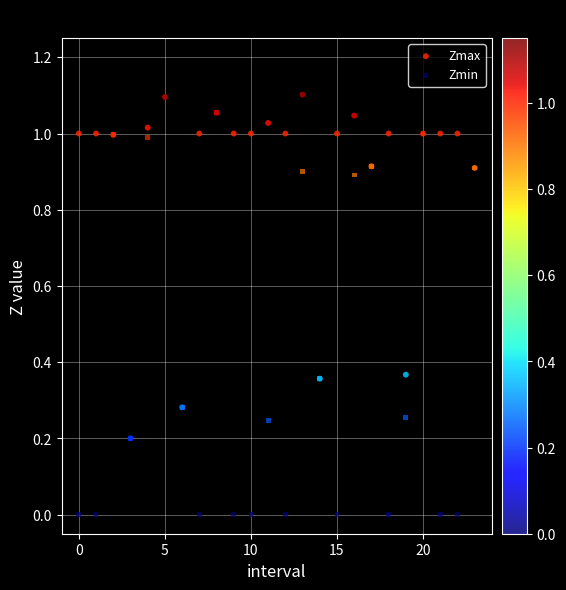

What are all the series names shown in the legend?

Zmax, Zmin